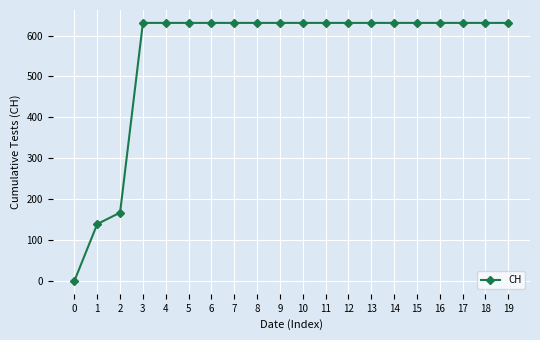

Approximately how many times larger is the value at 11 compared to 5?

1.0